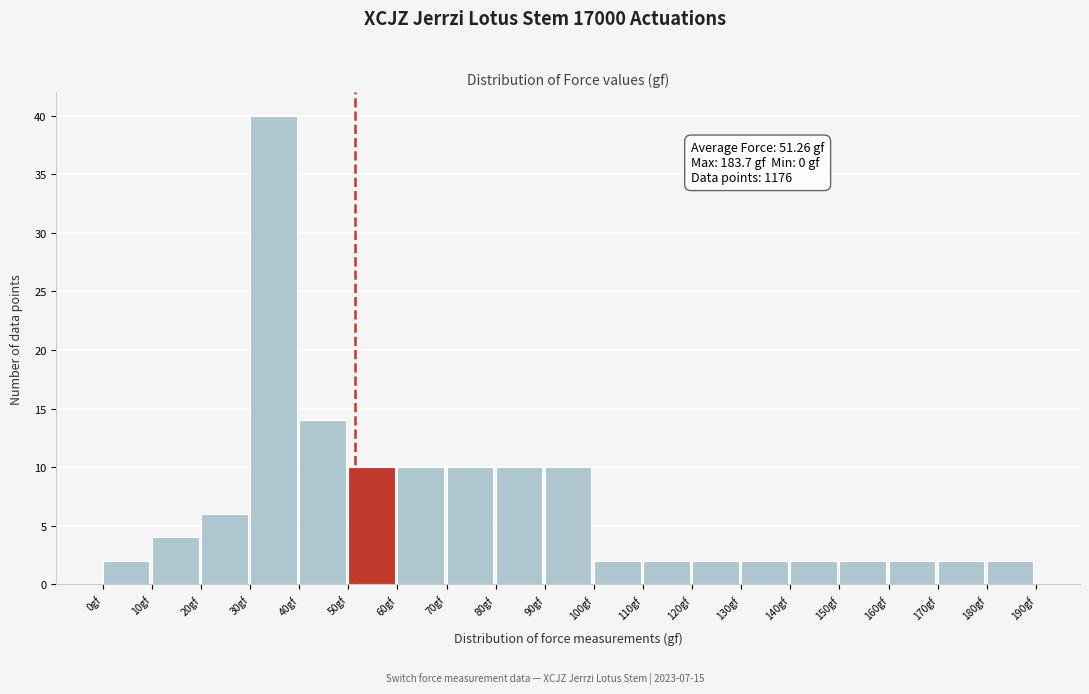

Which range on the x-axis has the tallest bar?

30 to 40